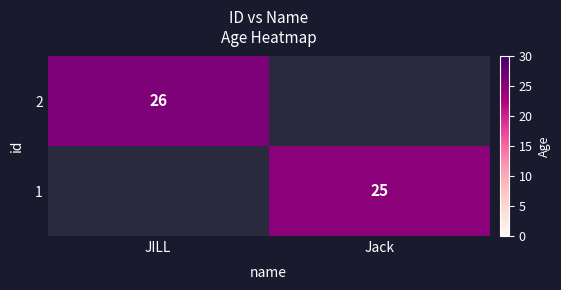

True or false: 1 has a value of 25 at Jack.

True